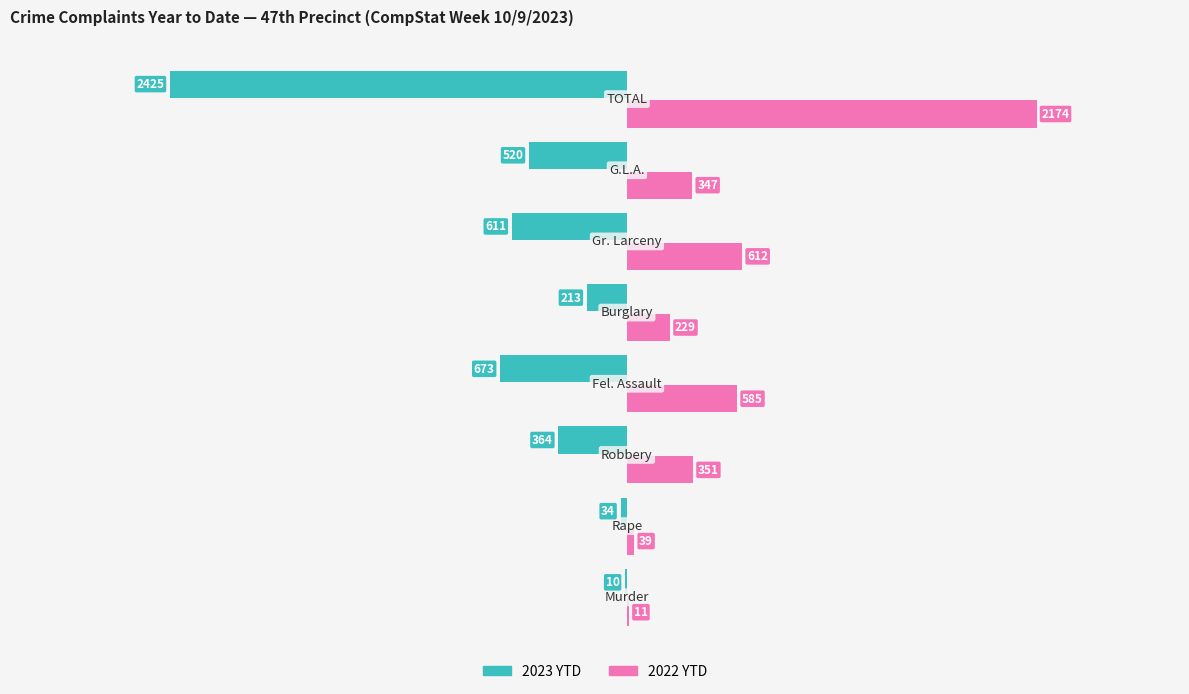

Which series has the largest total across all categories?

2022 YTD